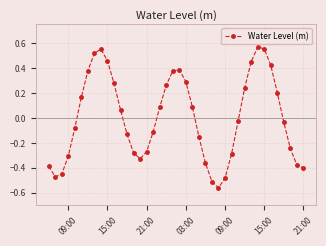

True or false: there are more than 1 points higher than both neighbors.

True